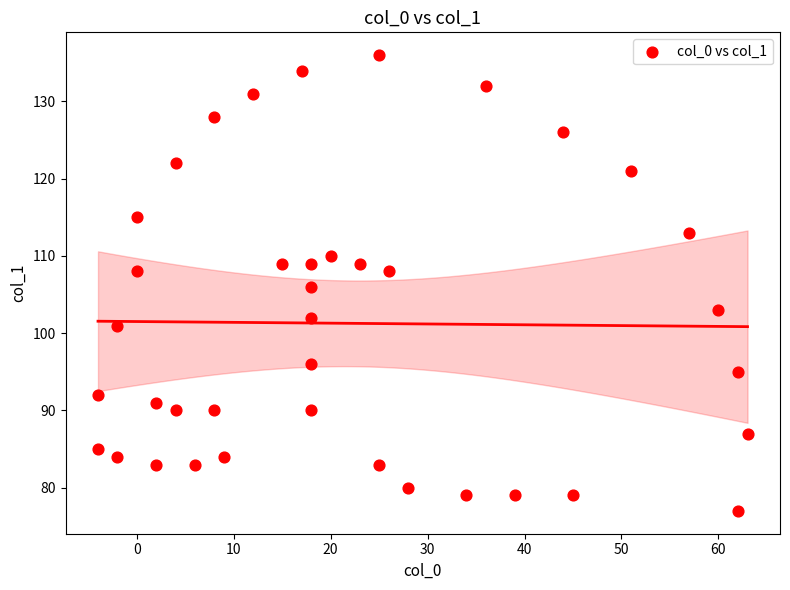

What is the range of Y values (max minus min)?

59